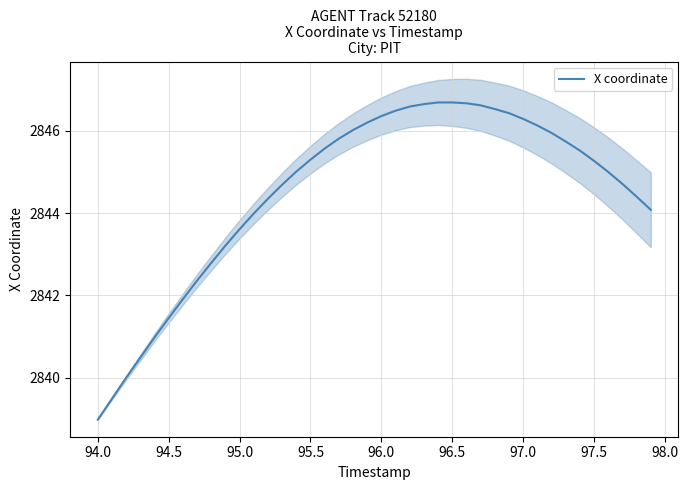

What is the smallest value displayed?

2839.0